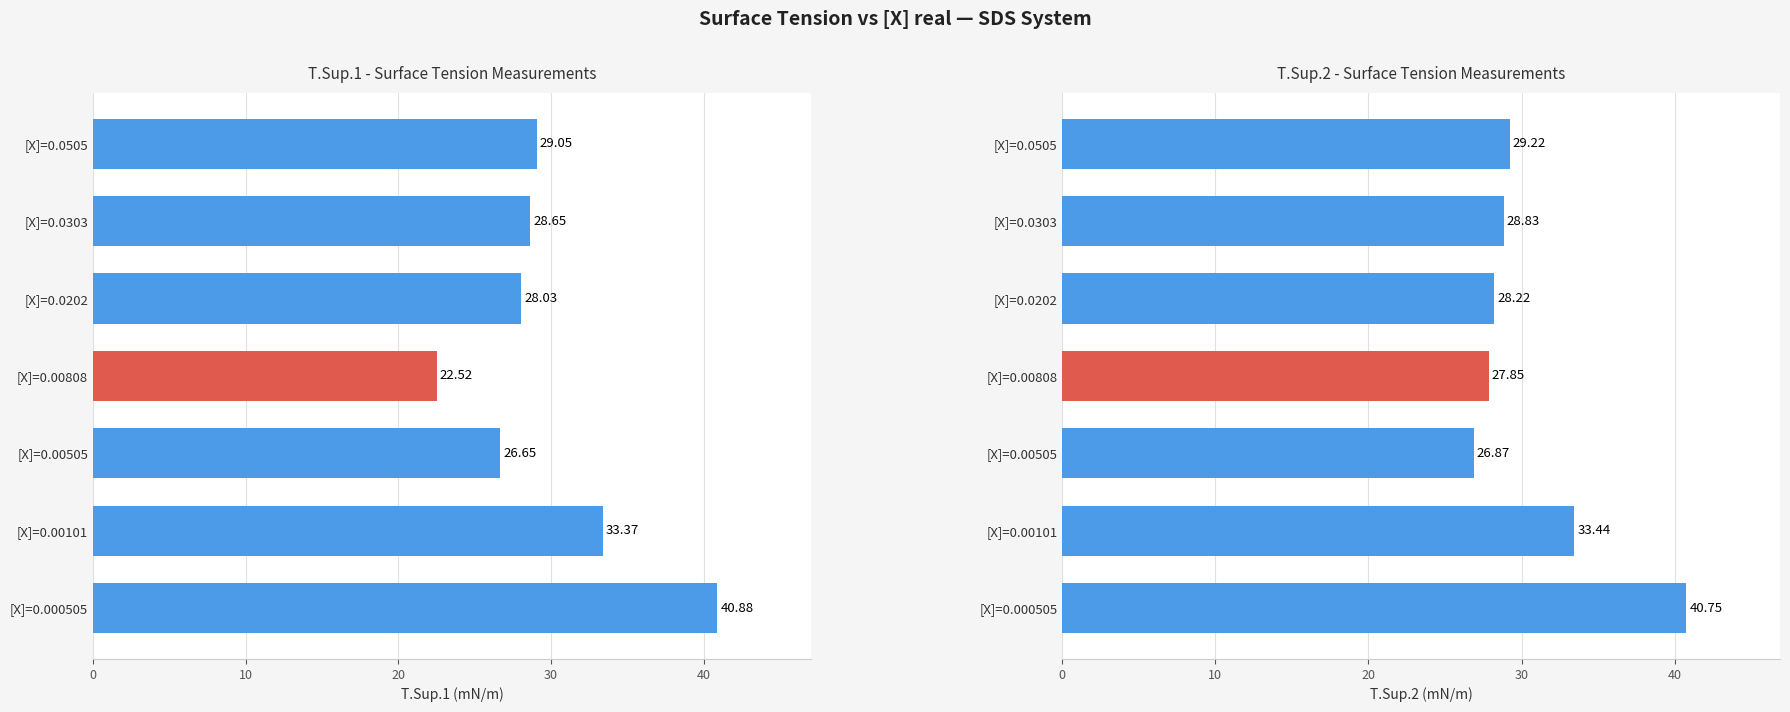

Is it true that T.Sup.2 equals 18.4 at [X]=0.00505?

False